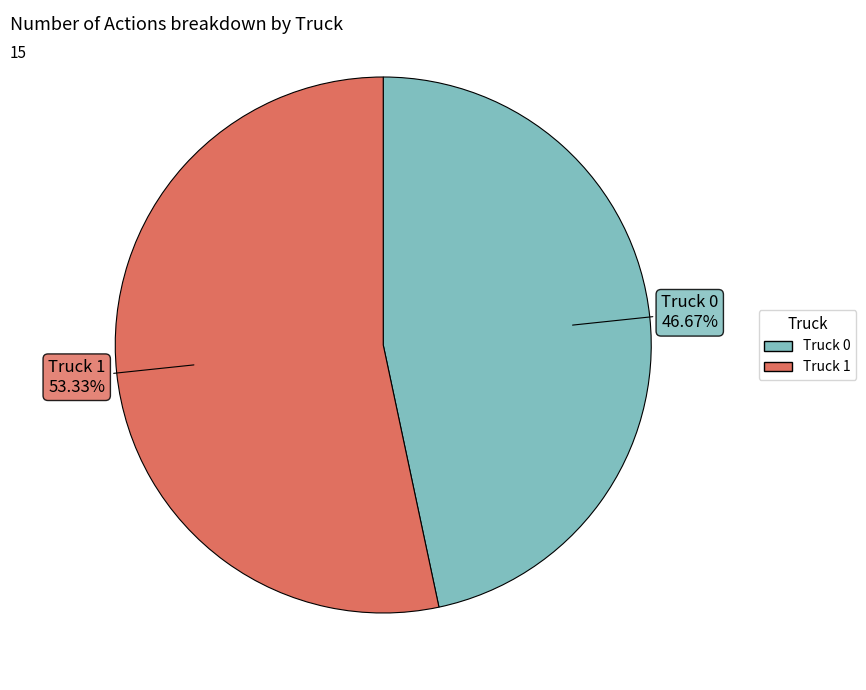

Is there any slice that represents more than half of the pie?

Yes